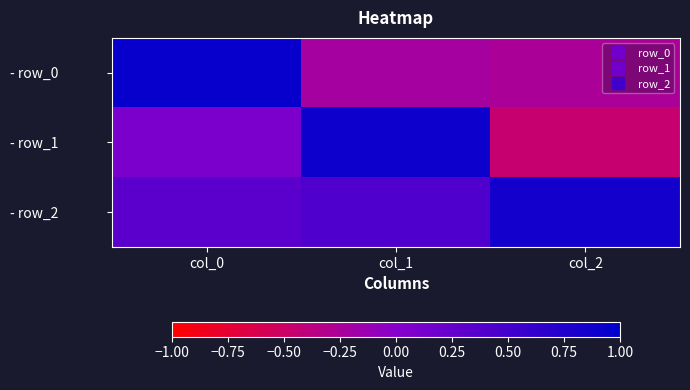

At how many categories does at least one series exceed 0?

3